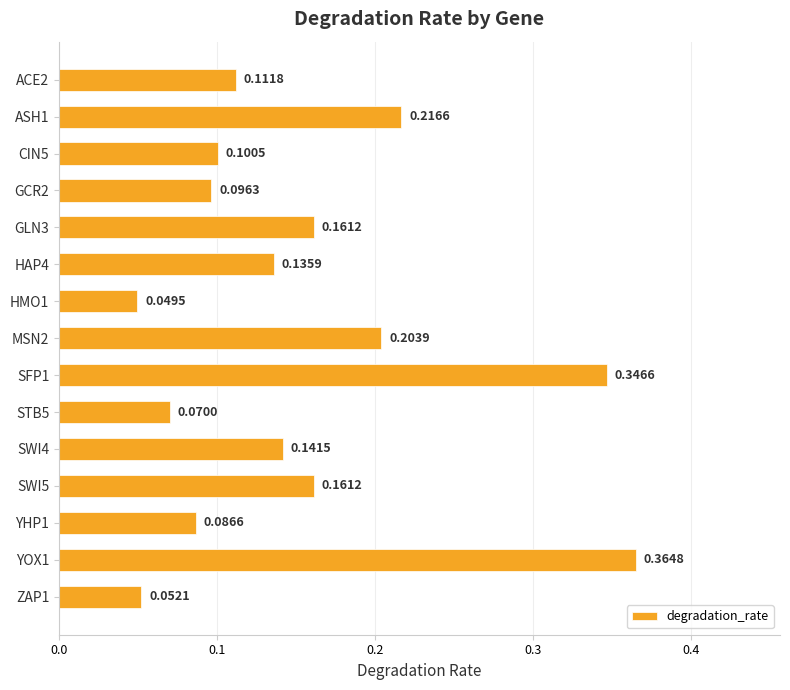

Between HAP4 and STB5, which is larger?

HAP4